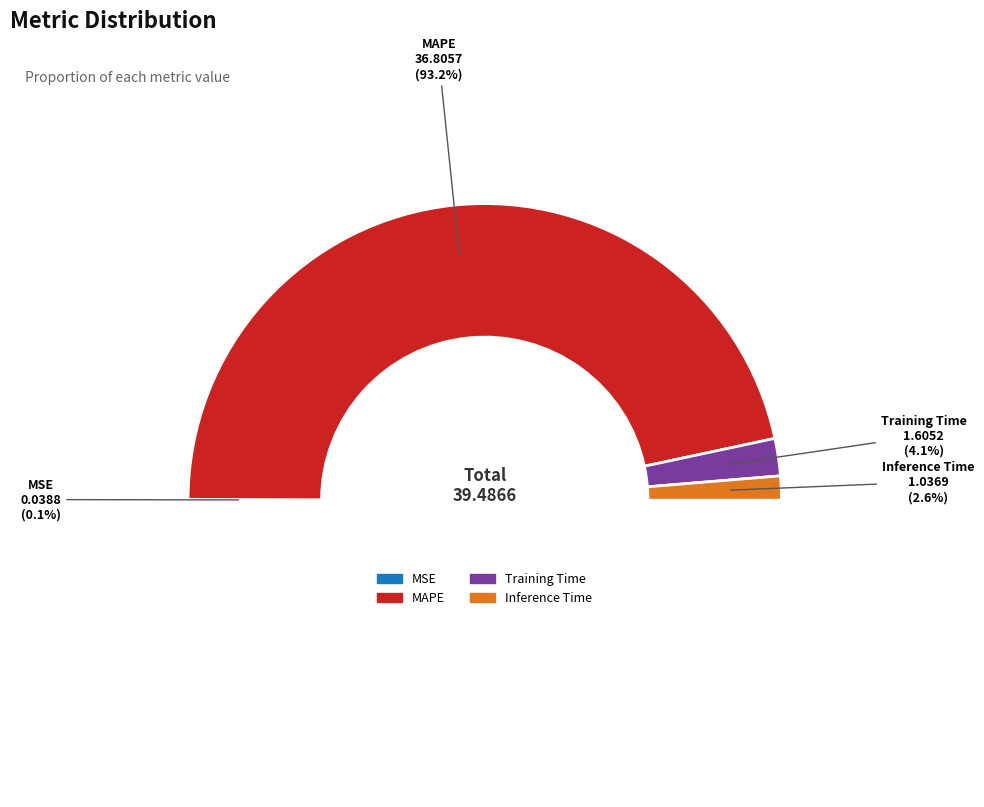

To the nearest percent, what percentage of the pie is MAPE?

93%